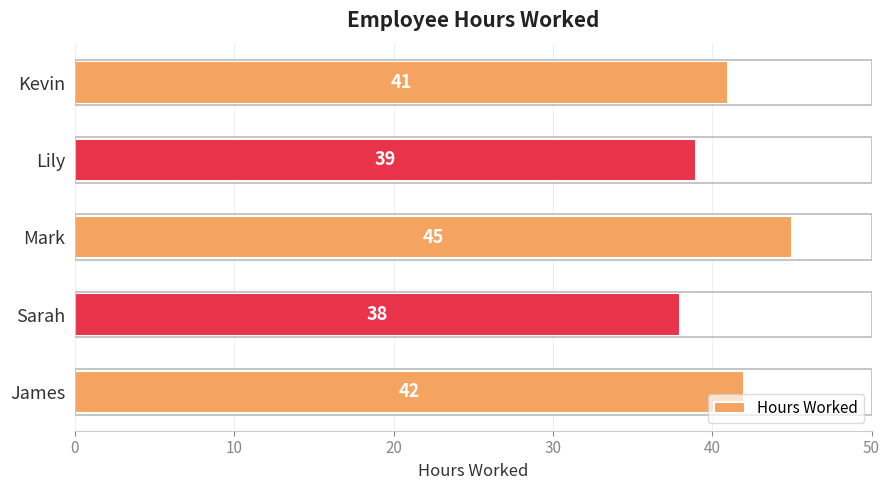

What is the maximum value shown in the chart?

45